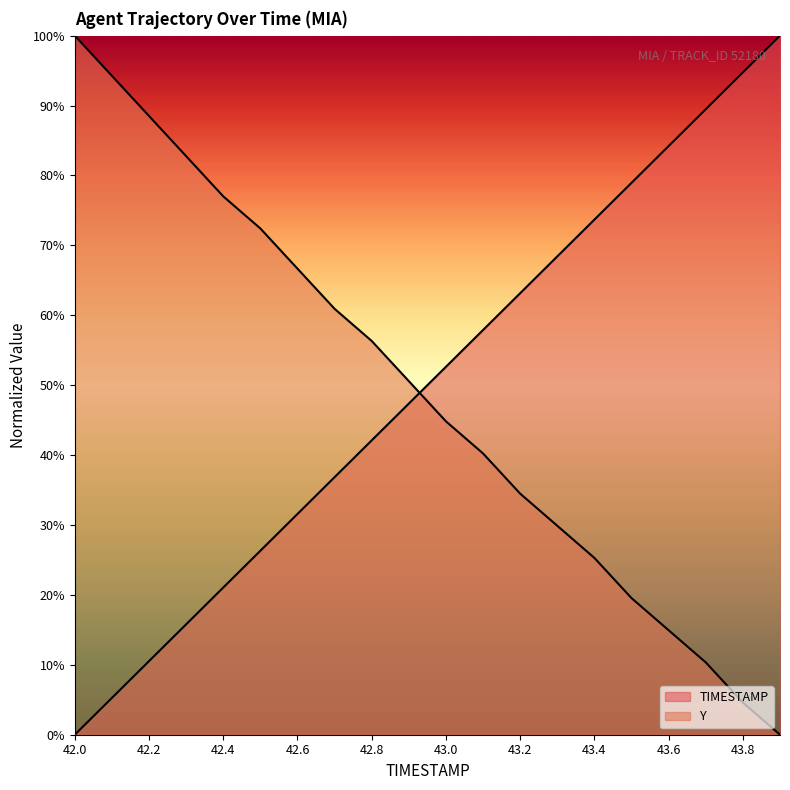

After their last crossing, which series has the higher values: Y or TIMESTAMP?

TIMESTAMP